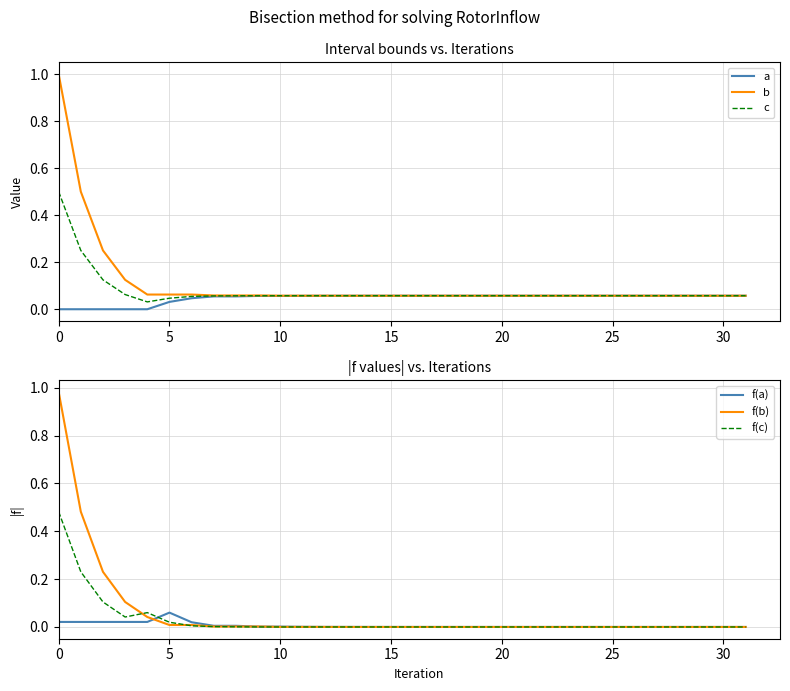

What is the highest value of the b series?

1.0